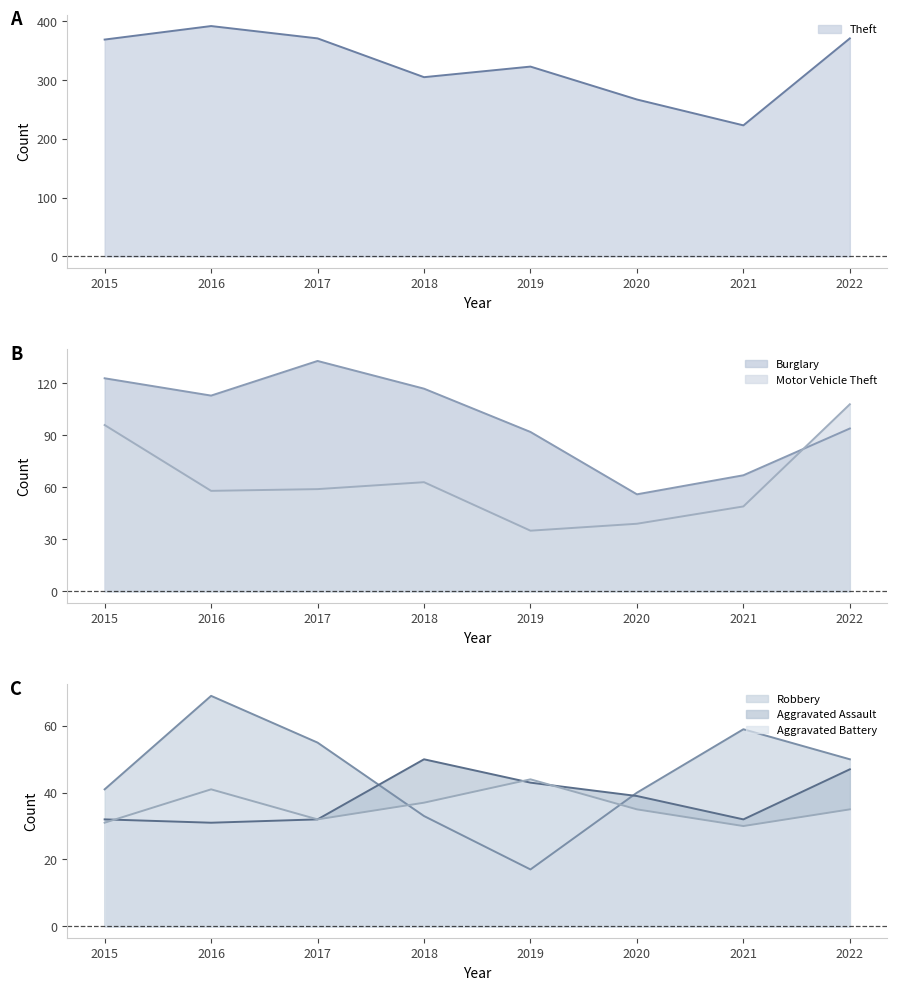

Count the Motor Vehicle Theft values in the range 49 to 96.

5